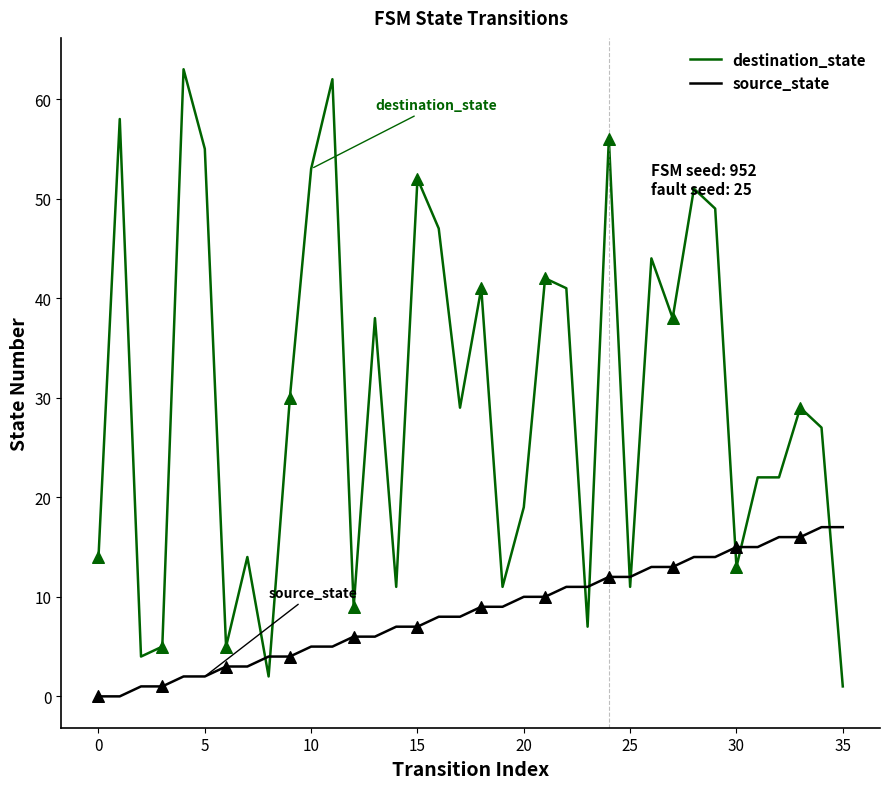

Which series has the largest total across all categories?

destination_state